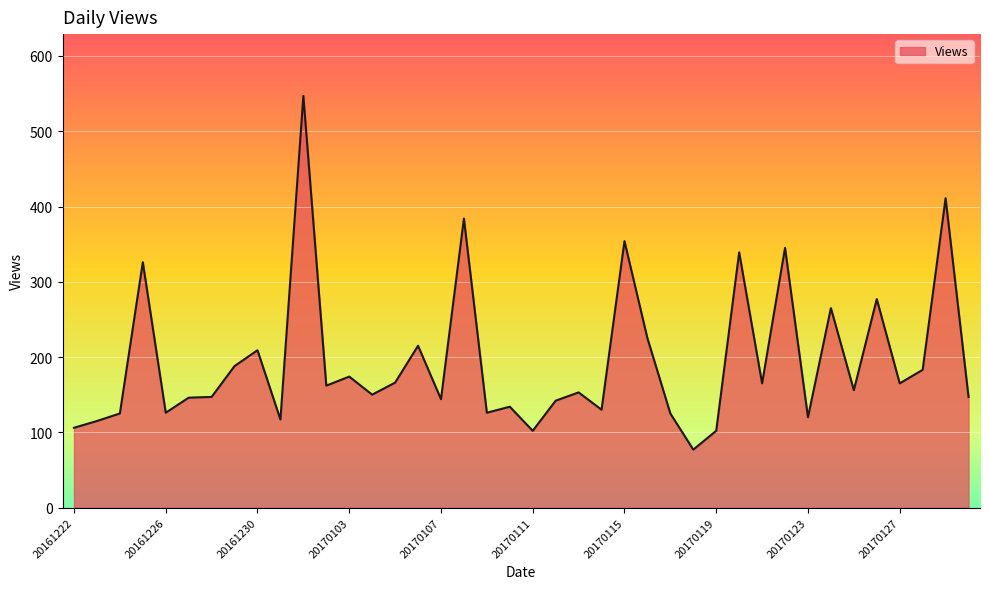

What is the difference between the maximum and minimum values?

470